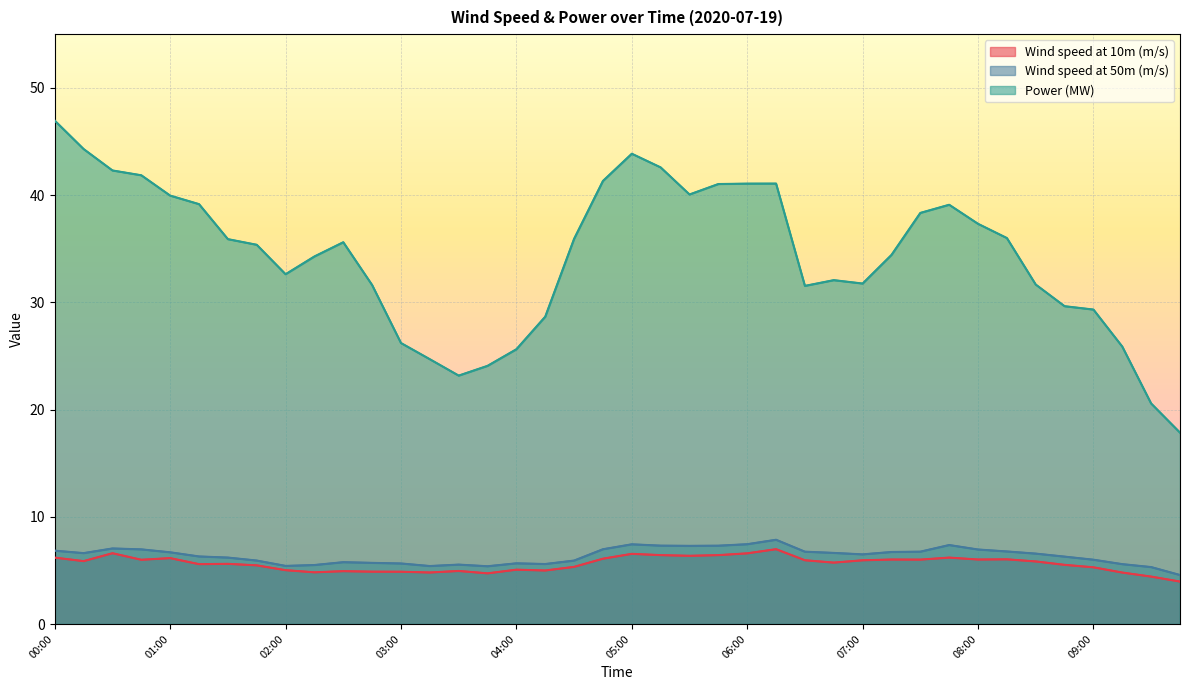

At 05:45, list the series in order from smallest to largest.

Wind speed at 10m (m/s), Wind speed at 50m (m/s), Power (MW)